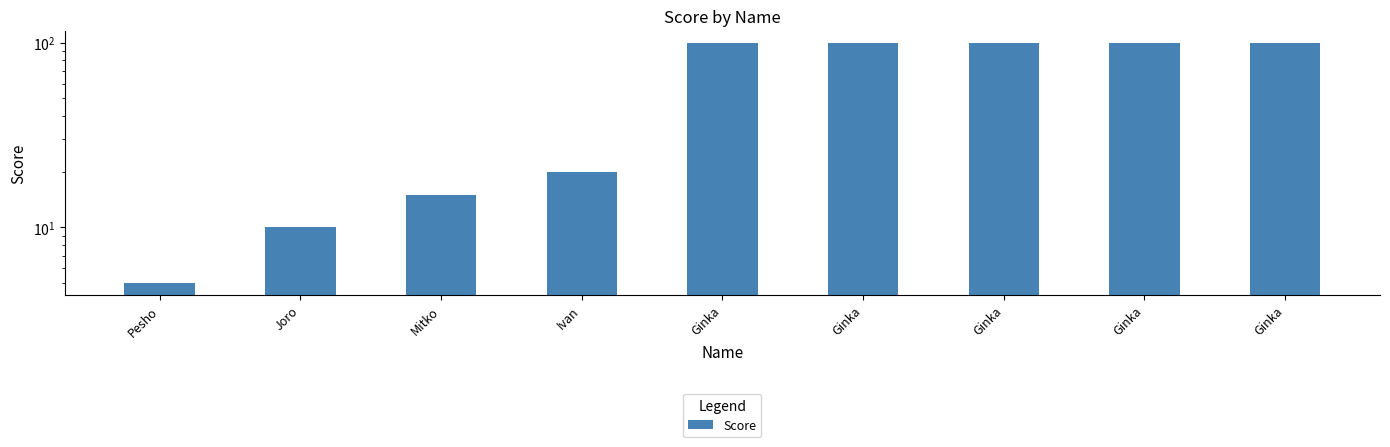

Rank the categories by value from highest to lowest.

Ginka, Ginka, Ginka, Ginka, Ginka, Ivan, Mitko, Joro, Pesho